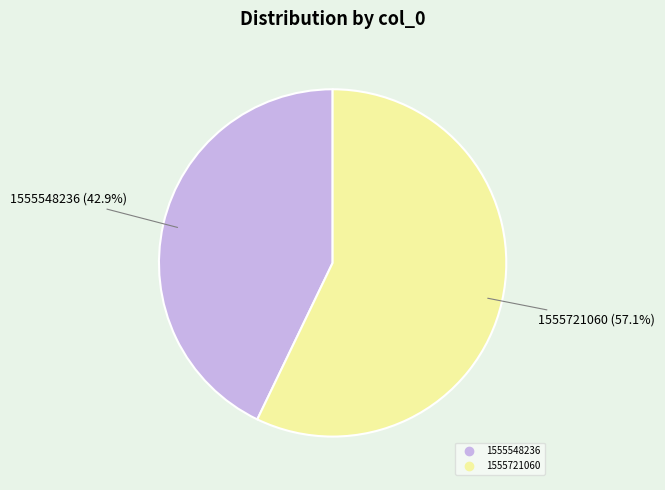

Does any single category account for the majority?

Yes